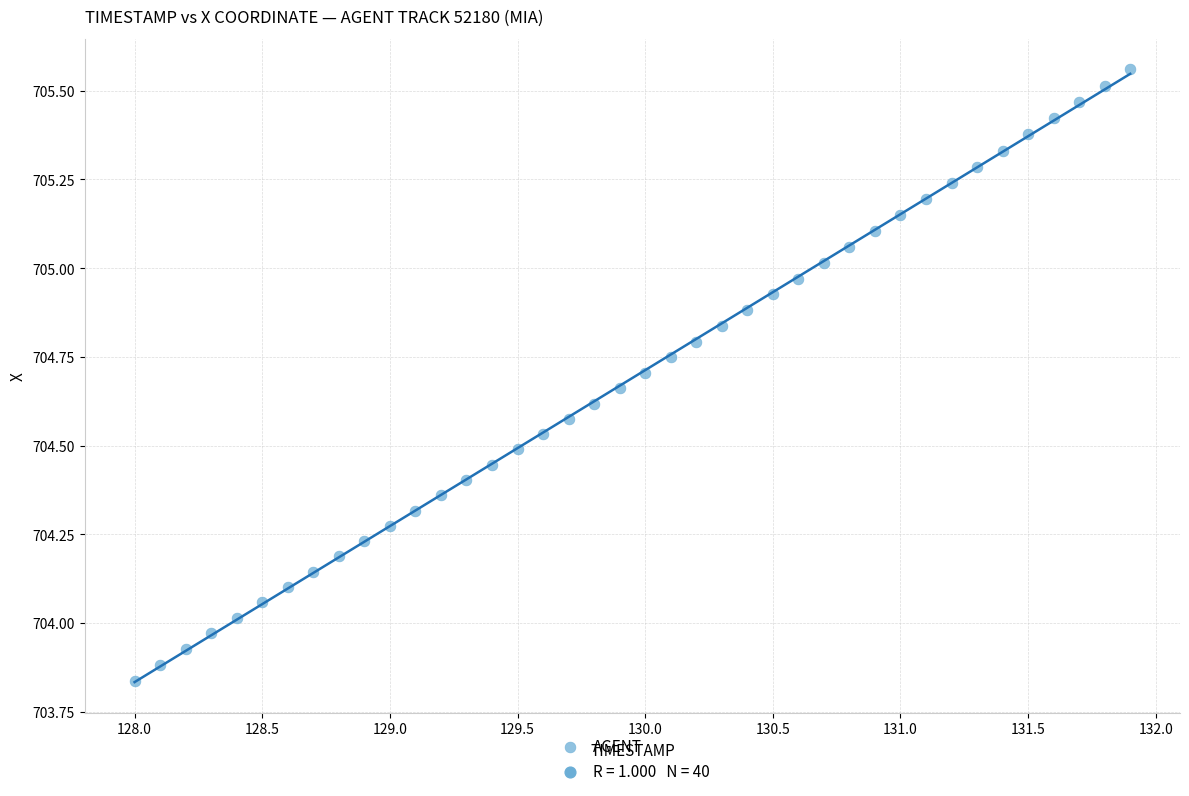

What is the range of Y values (max minus min)?

1.7